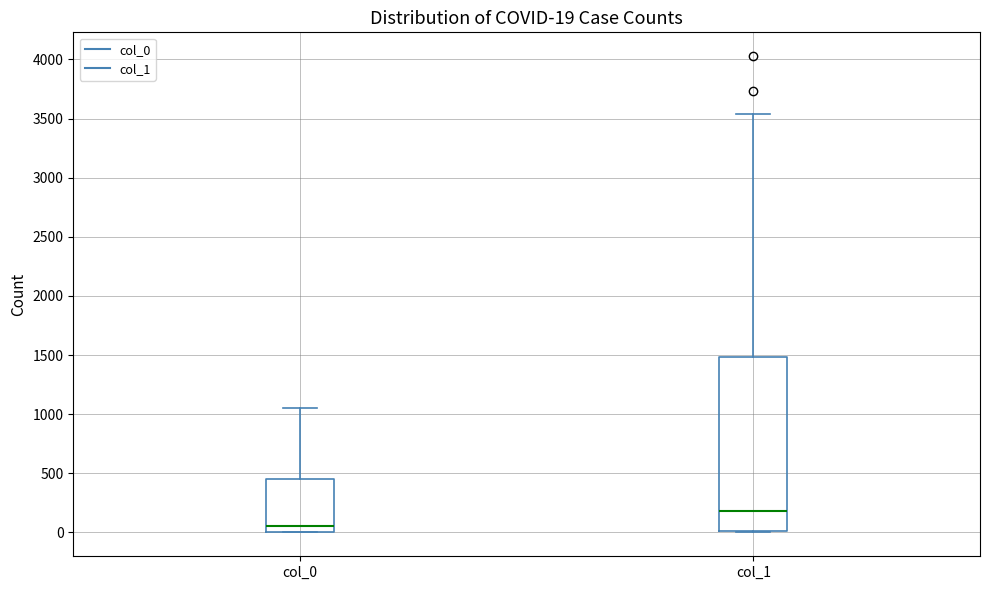

Which box has the highest median line?

col_1